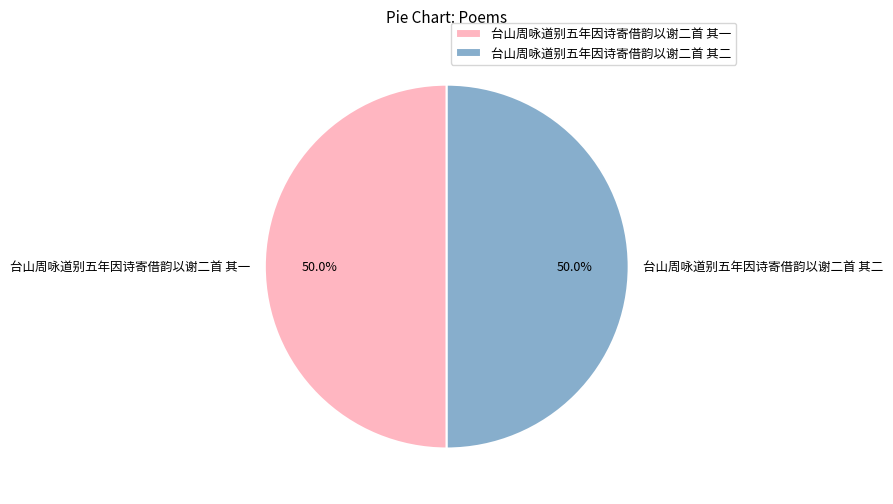

Combined, what portion of the pie is 台山周咏道别五年因诗寄借韵以谢二首 其二 and 台山周咏道别五年因诗寄借韵以谢二首 其一?

100.0%